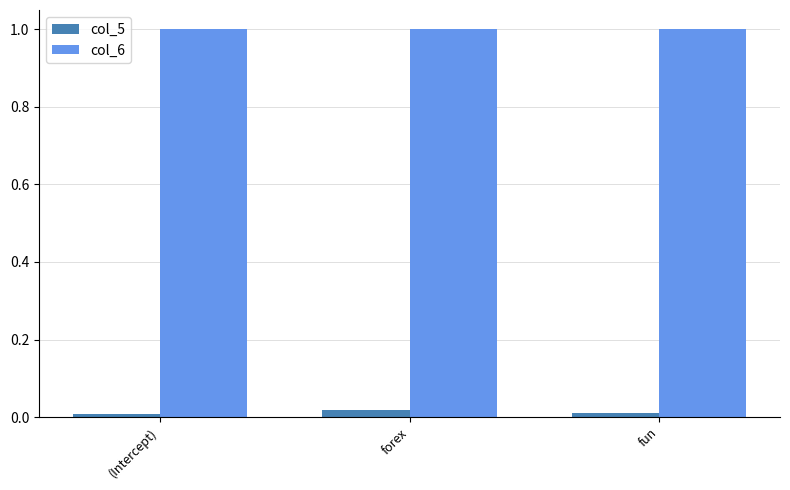

List the series in order of their overall mean, highest first.

col_6, col_5